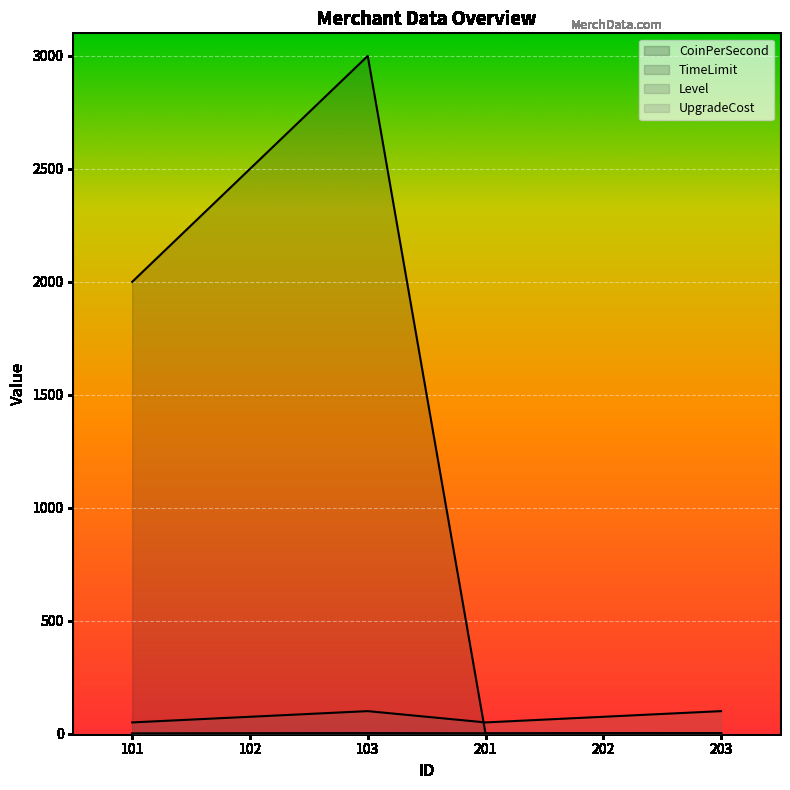

What are all the series names shown in the legend?

CoinPerSecond, TimeLimit, Level, UpgradeCost